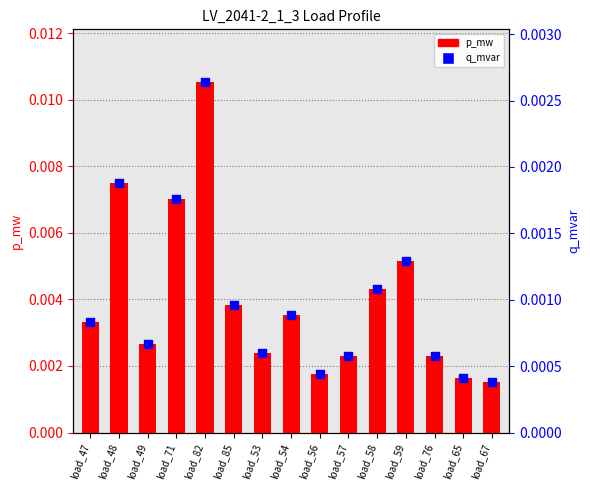

What are all the series names shown in the legend?

p_mw, q_mvar